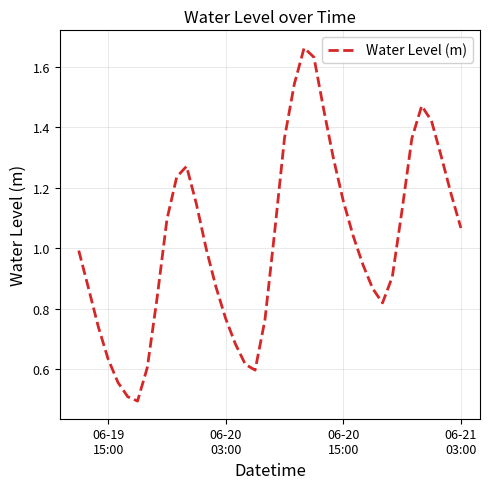

How many lines are shown in the chart?

1